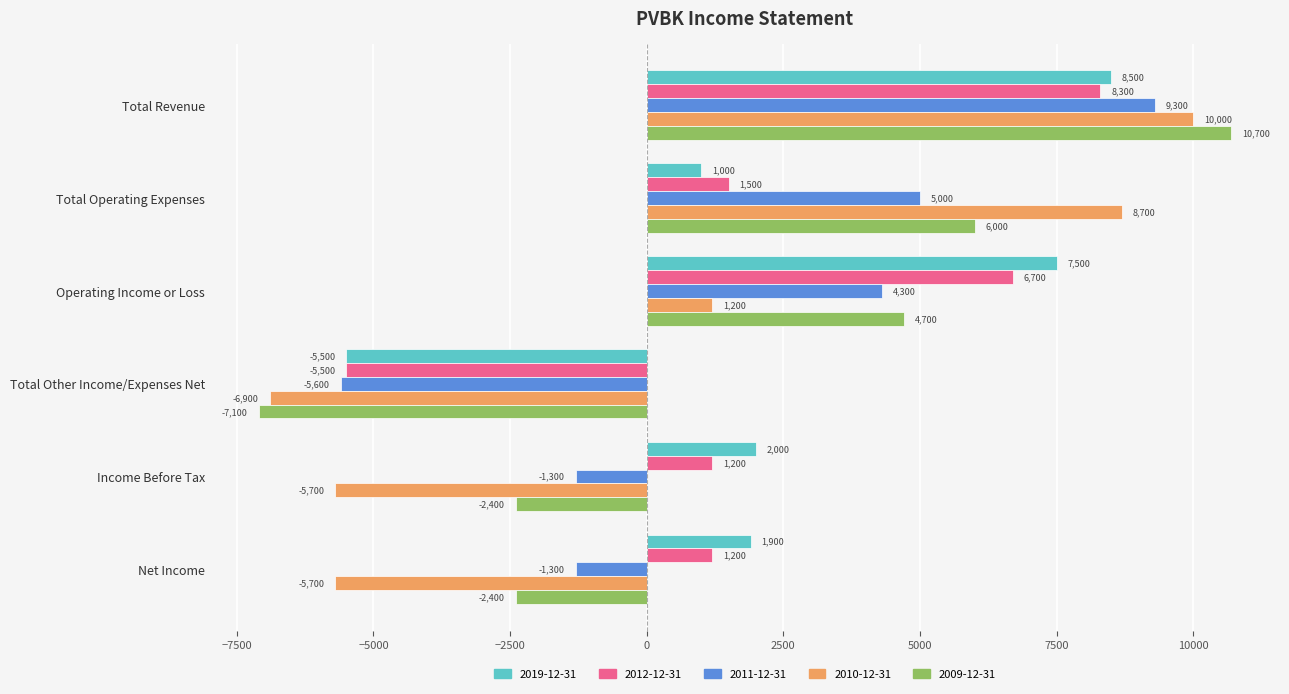

The 2012-12-31 series shows -5500 at Total Other Income/Expenses Net. True or false?

True